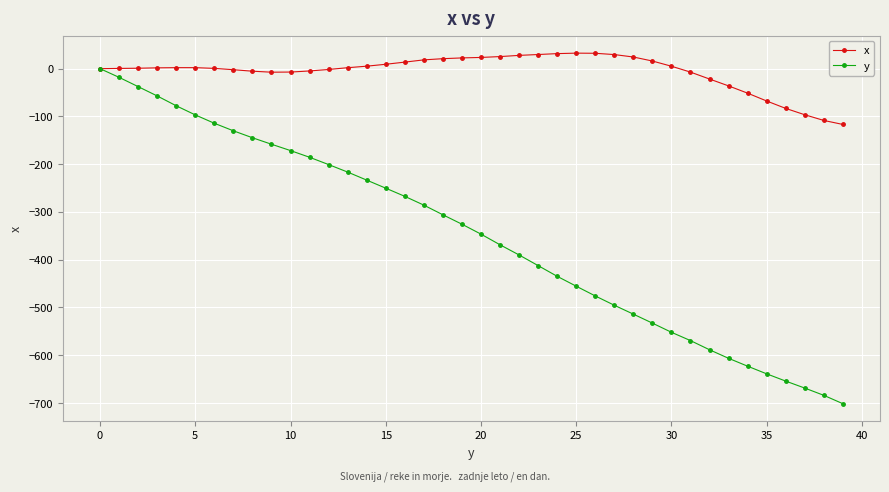

Which series has the widest spread of values?

y